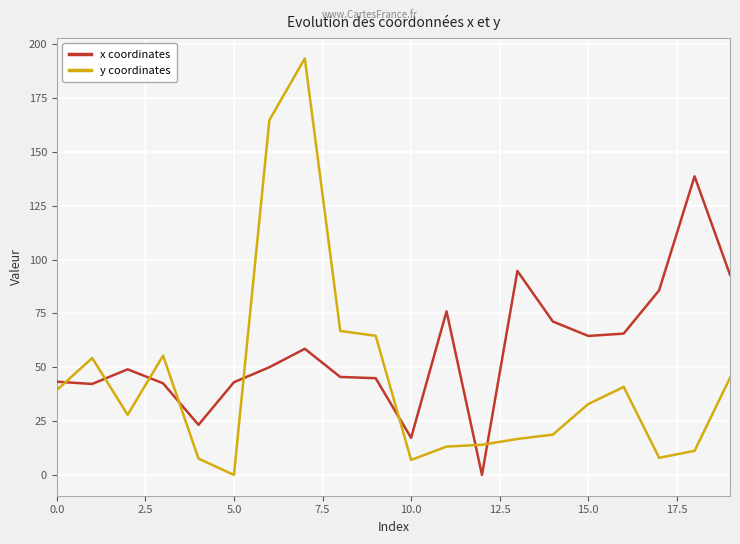

Which series has the largest total across all categories?

x coordinates